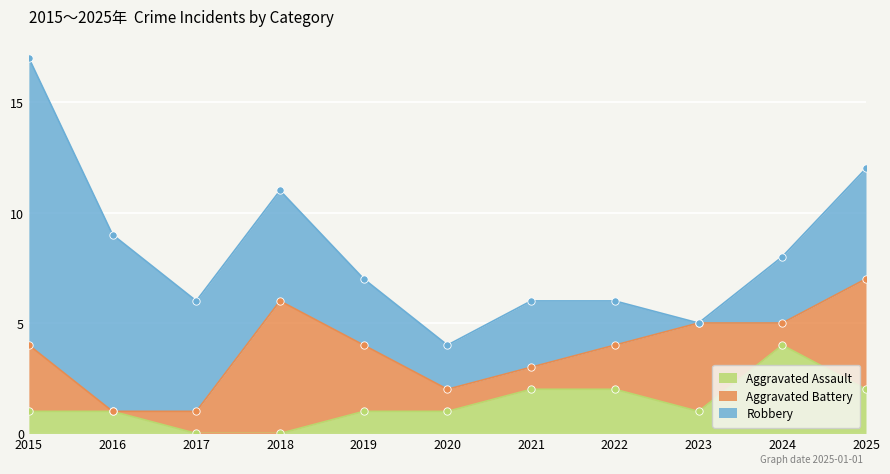

Which series has the largest total across all categories?

Robbery